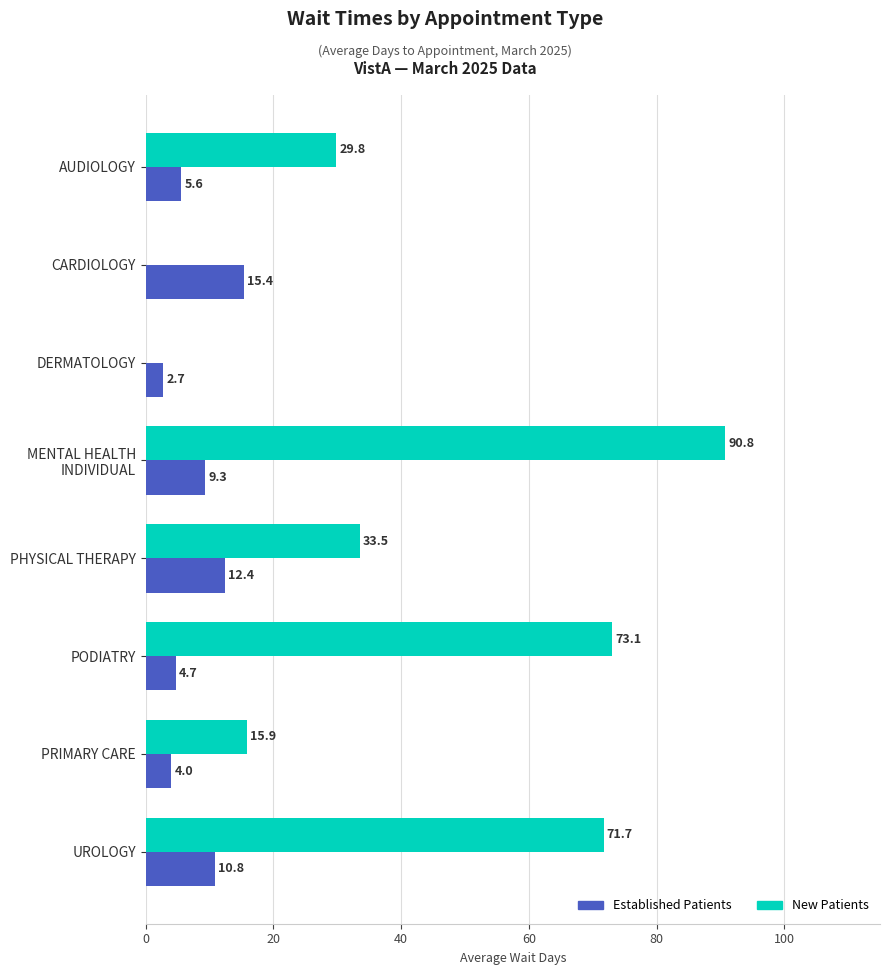

What is the total value across all series at PRIMARY CARE?

19.9